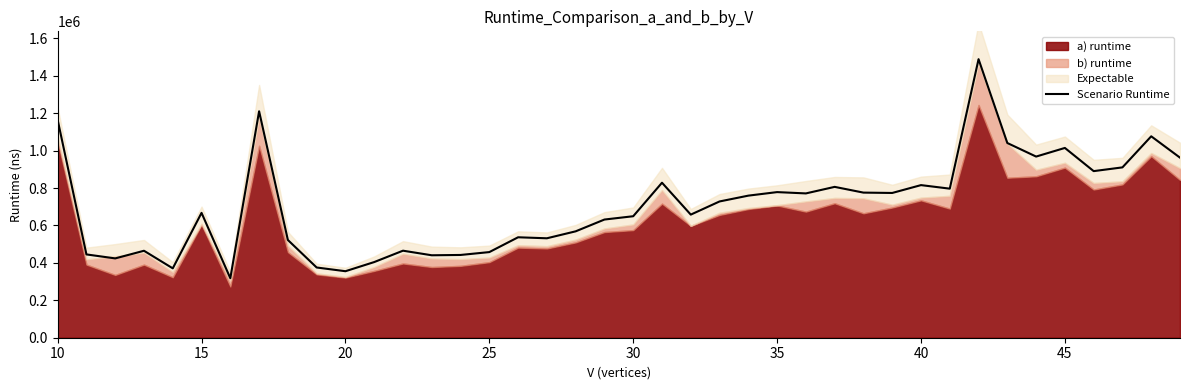

What is the minimum value for Scenario Runtime?

318057.9